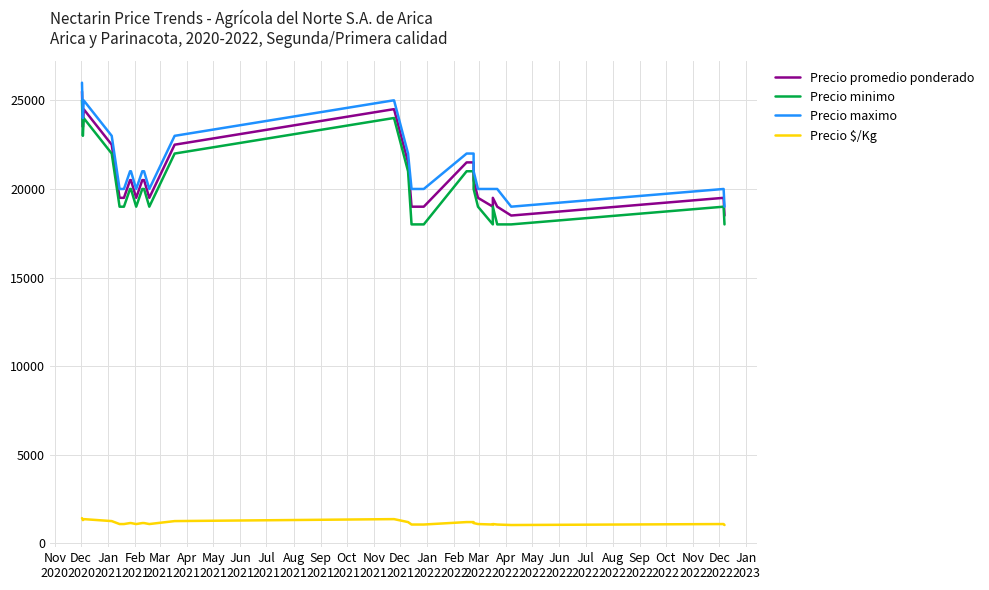

At which label is Precio $/Kg closest to 1222?

Apr
2021